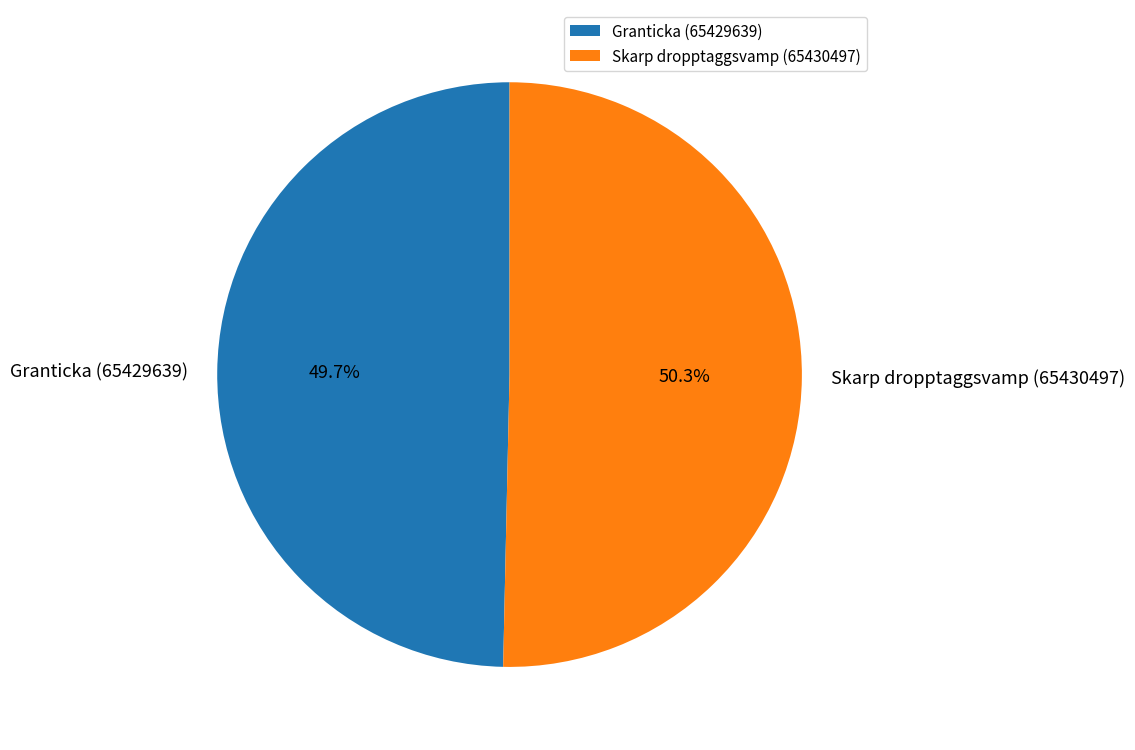

What percentage is the Granticka (65429639) slice, to the nearest percent?

50%